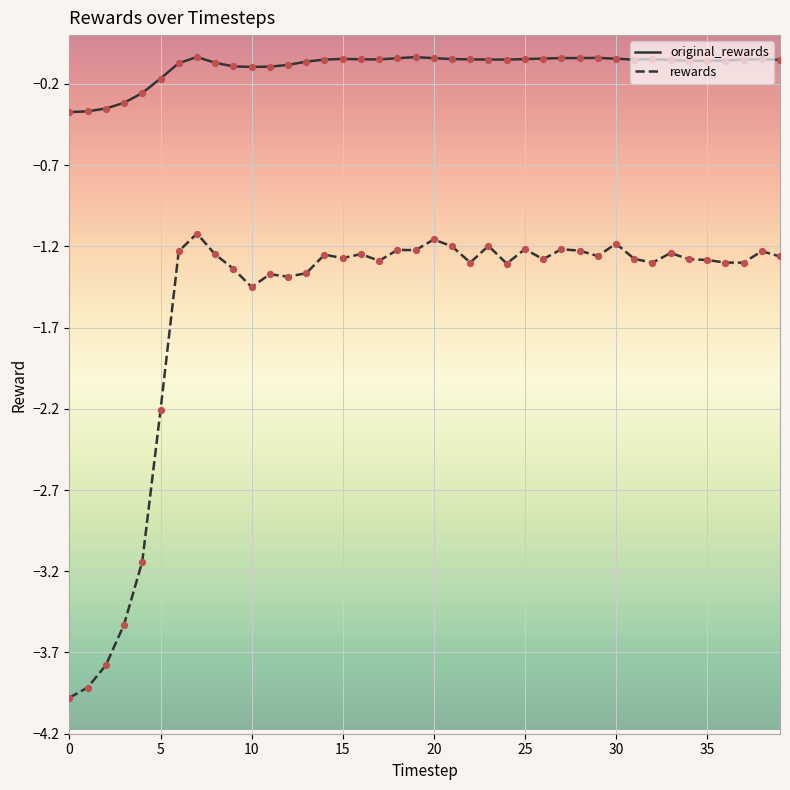

Which series has the largest total across all categories?

original_rewards